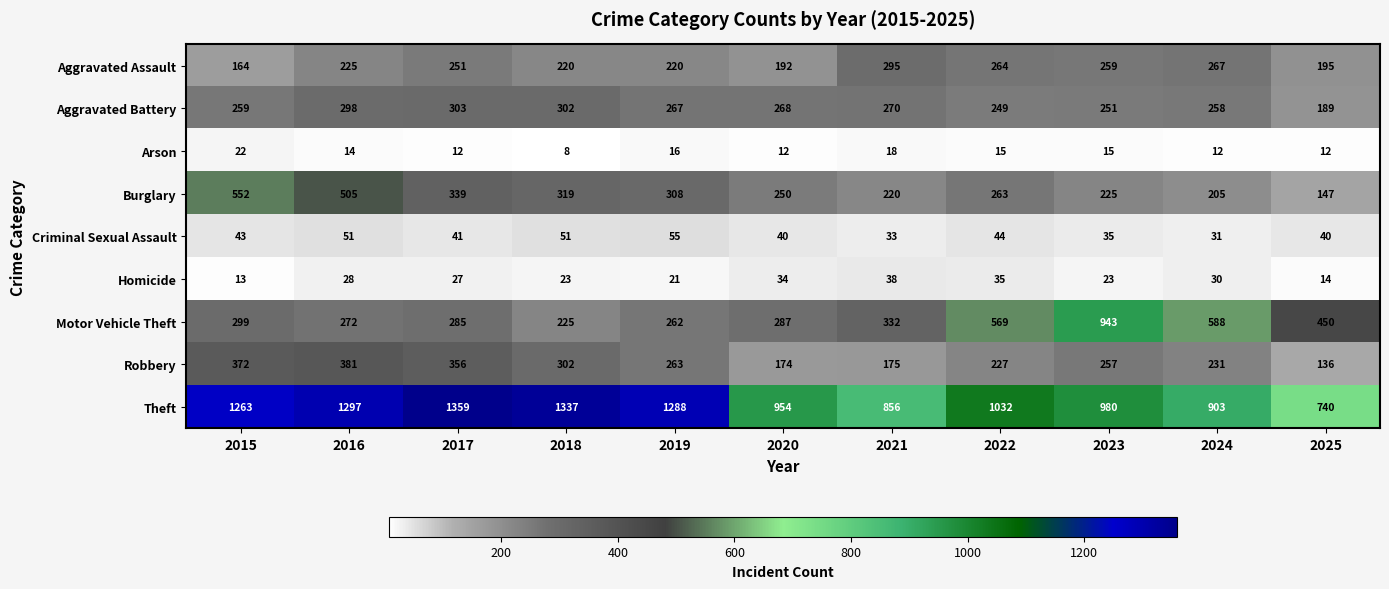

What is the sum of all Aggravated Battery values?

2914